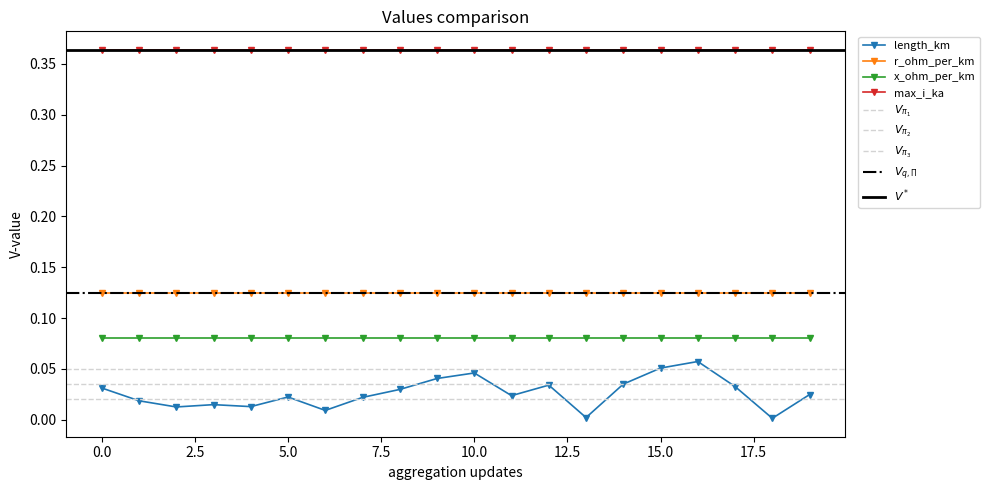

At how many categories does at least one series exceed 0?

20